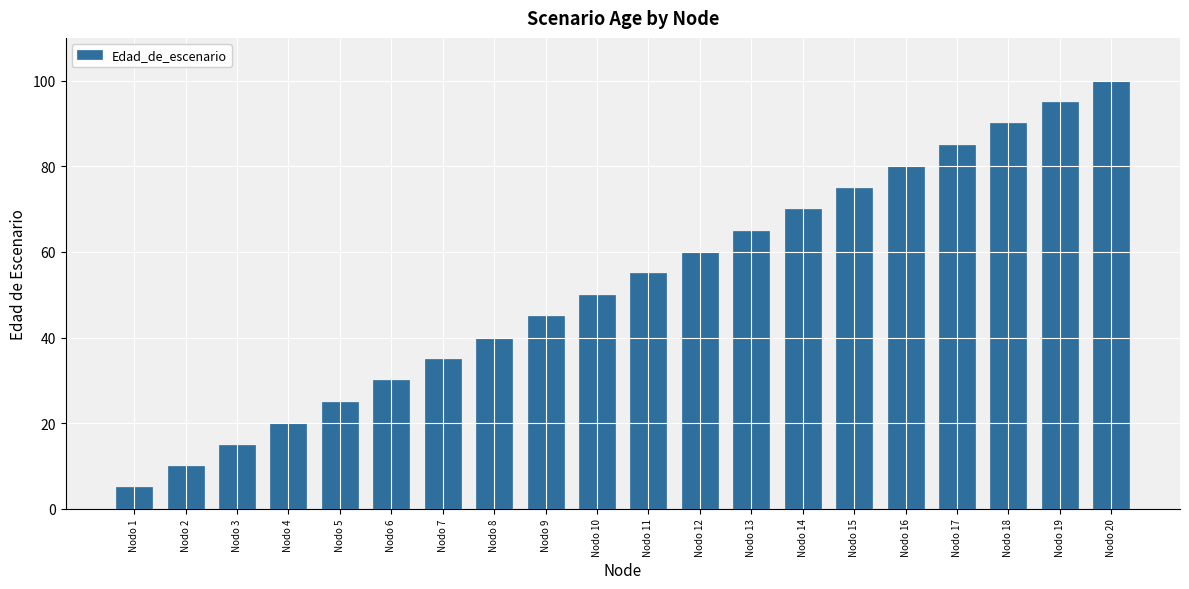

Reading left to right, what are all the values shown in this chart?

5	10	15	20	25	30	35	40	45	50	55	60	65	70	75	80	85	90	95	100